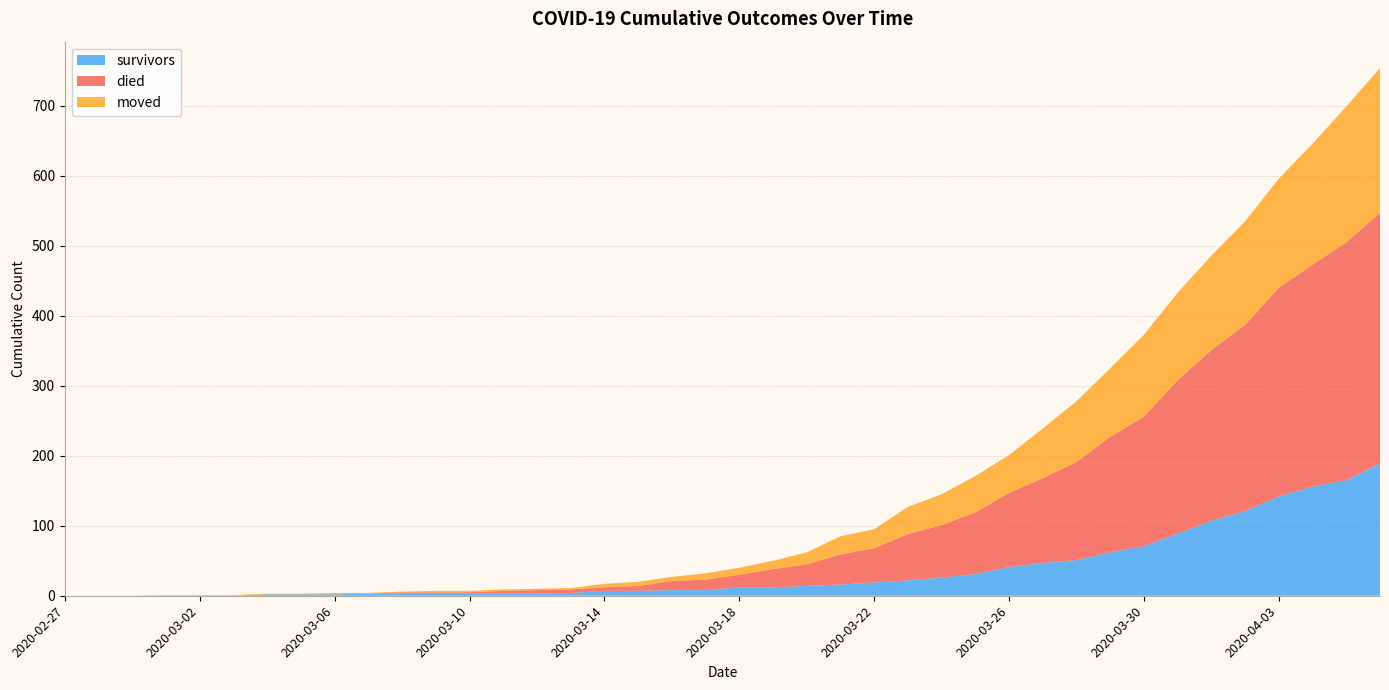

Reading left to right, what are all the values shown in this chart?

survivors: 2020-02-27=0	2020-02-28=0	2020-02-29=0	2020-03-01=0	2020-03-02=0	2020-03-03=0	2020-03-04=2	2020-03-05=2	2020-03-06=2	2020-03-07=3	2020-03-08=3	2020-03-09=3	2020-03-10=3	2020-03-11=3	2020-03-12=3	2020-03-13=4	2020-03-14=7	2020-03-15=7	2020-03-16=8	2020-03-17=8	2020-03-18=12	2020-03-19=12	2020-03-20=14	2020-03-21=16	2020-03-22=19	2020-03-23=22	2020-03-24=26	2020-03-25=31	2020-03-26=41	2020-03-27=47	2020-03-28=51	2020-03-29=62	2020-03-30=71	2020-03-31=89	2020-04-01=107	2020-04-02=121	2020-04-03=142	2020-04-04=156	2020-04-05=165	2020-04-06=189
died: 2020-02-27=0	2020-02-28=0	2020-02-29=0	2020-03-01=0	2020-03-02=0	2020-03-03=0	2020-03-04=0	2020-03-05=0	2020-03-06=0	2020-03-07=0	2020-03-08=2	2020-03-09=2	2020-03-10=2	2020-03-11=4	2020-03-12=5	2020-03-13=5	2020-03-14=5	2020-03-15=7	2020-03-16=13	2020-03-17=15	2020-03-18=18	2020-03-19=26	2020-03-20=31	2020-03-21=43	2020-03-22=49	2020-03-23=66	2020-03-24=75	2020-03-25=88	2020-03-26=106	2020-03-27=121	2020-03-28=140	2020-03-29=165	2020-03-30=185	2020-03-31=219	2020-04-01=244	2020-04-02=266	2020-04-03=298	2020-04-04=317	2020-04-05=340	2020-04-06=358
moved: 2020-02-27=0	2020-02-28=0	2020-02-29=0	2020-03-01=1	2020-03-02=1	2020-03-03=1	2020-03-04=1	2020-03-05=1	2020-03-06=2	2020-03-07=1	2020-03-08=1	2020-03-09=2	2020-03-10=2	2020-03-11=2	2020-03-12=2	2020-03-13=2	2020-03-14=5	2020-03-15=6	2020-03-16=6	2020-03-17=9	2020-03-18=10	2020-03-19=12	2020-03-20=17	2020-03-21=26	2020-03-22=27	2020-03-23=39	2020-03-24=44	2020-03-25=52	2020-03-26=54	2020-03-27=71	2020-03-28=87	2020-03-29=98	2020-03-30=117	2020-03-31=125	2020-04-01=135	2020-04-02=148	2020-04-03=156	2020-04-04=173	2020-04-05=194	2020-04-06=207